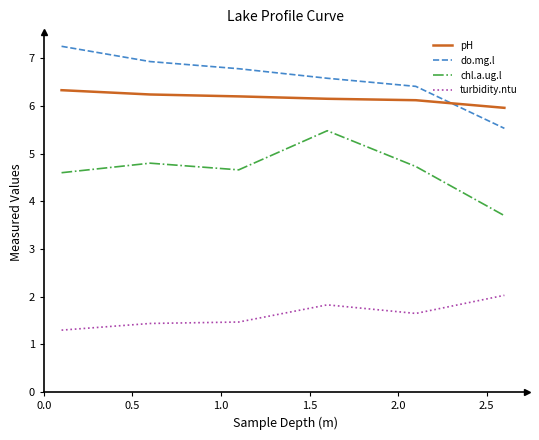

Rank the series by their maximum value, from highest to lowest.

do.mg.l, pH, chl.a.ug.l, turbidity.ntu